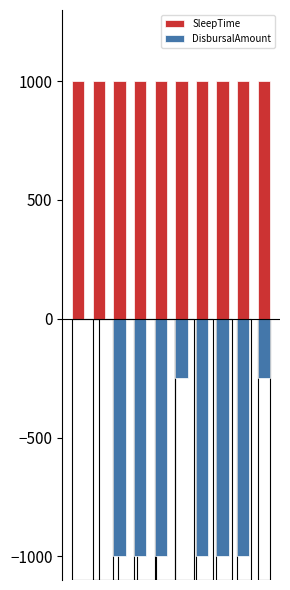

Is it true that SleepTime equals 593.5 at 4?

False